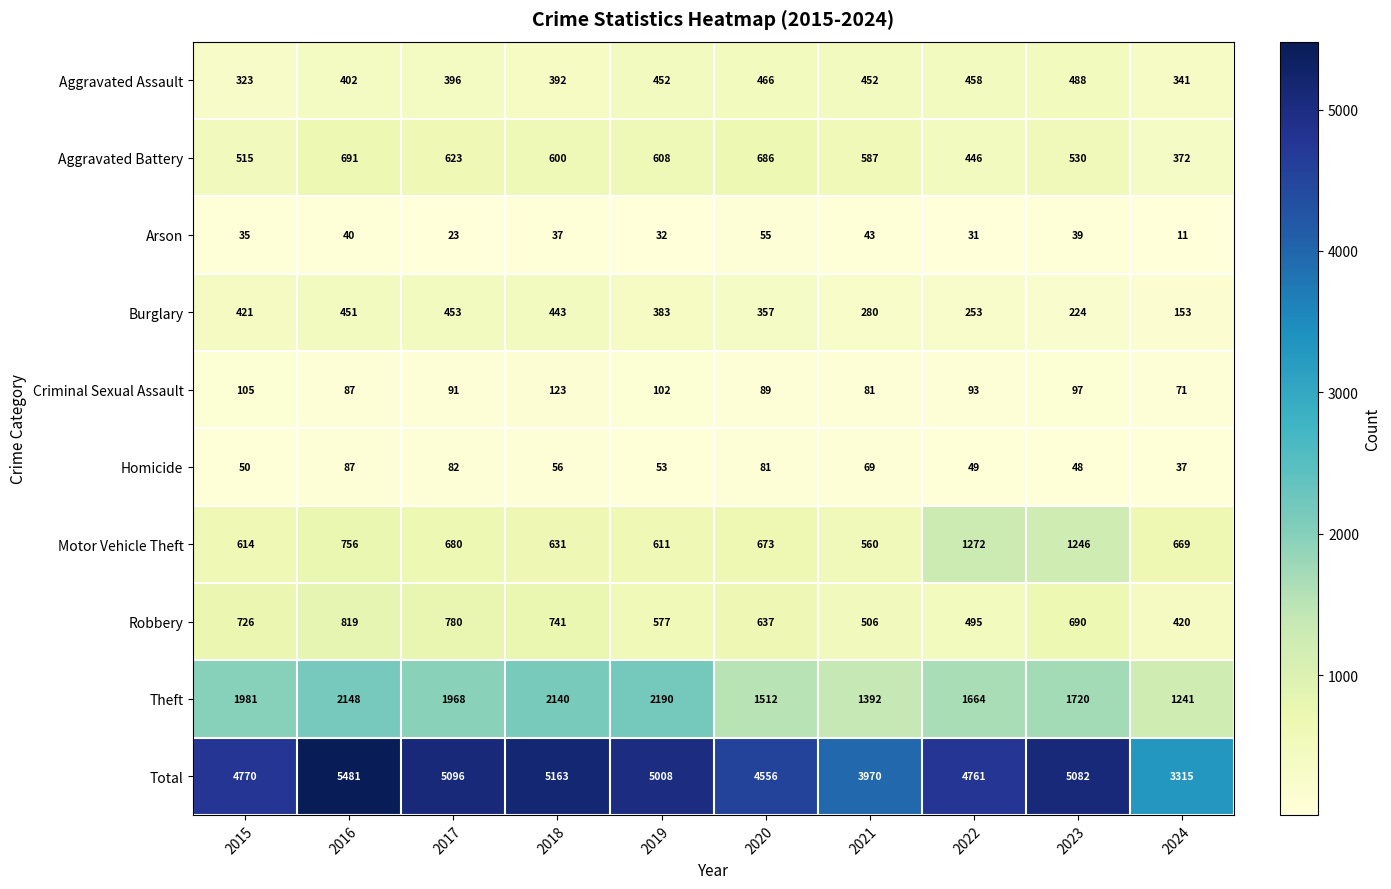

What is the approximate value of Total at 2022?

4761